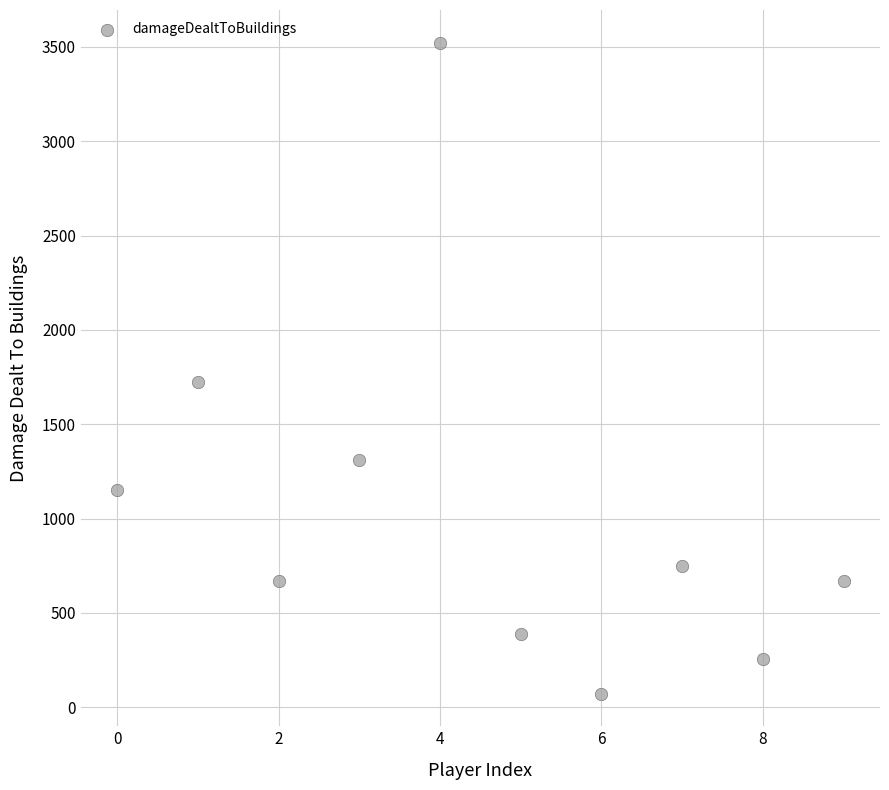

What is the average Y value?

1052